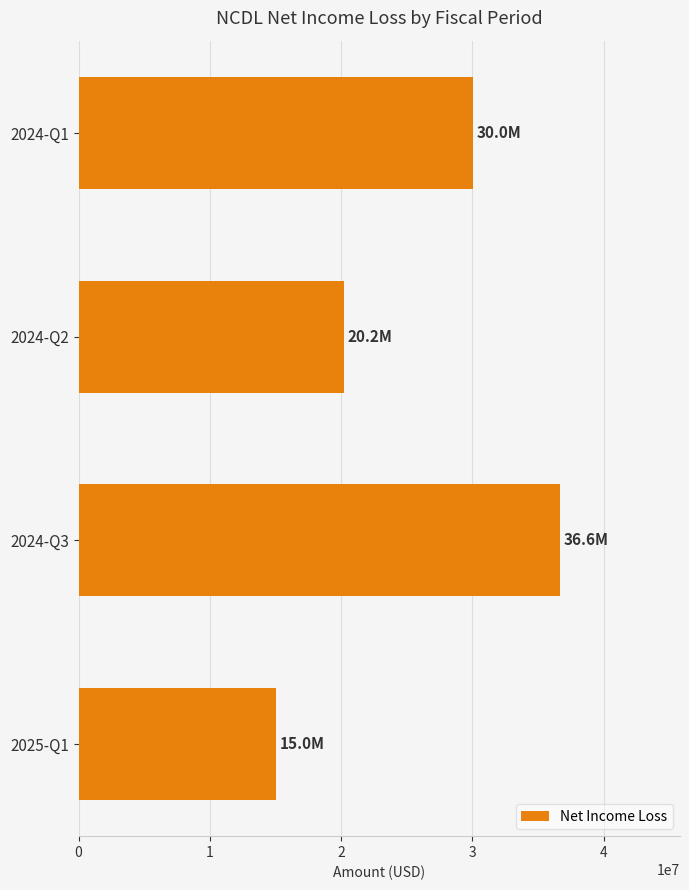

Count the values in the range 20205000 to 36643000.

3